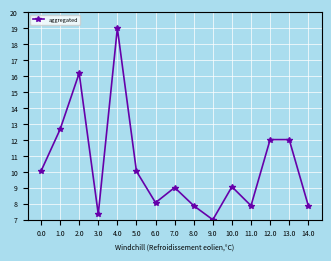

What is the greatest value displayed?

19.0